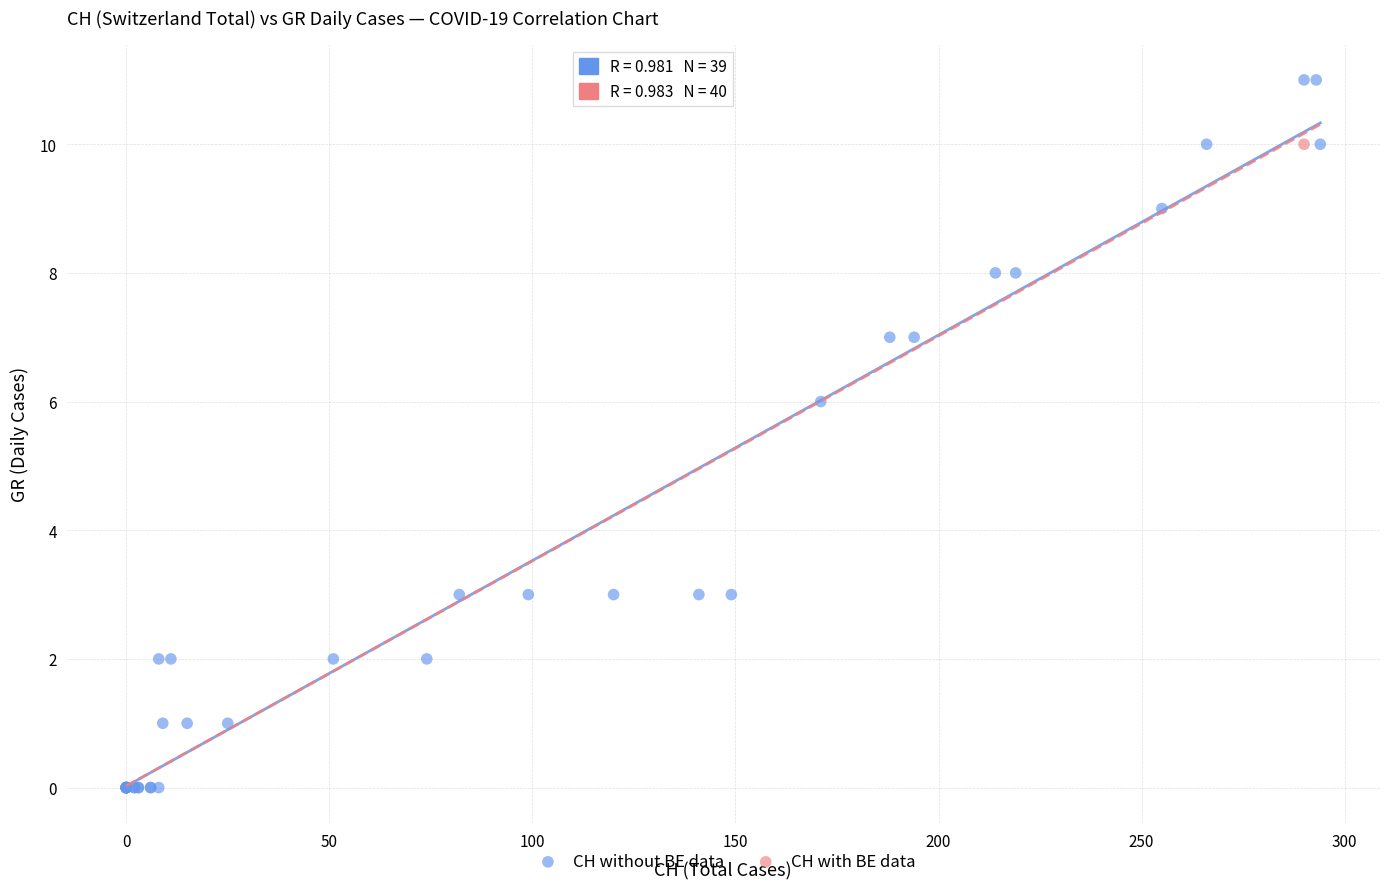

What are all the series names shown in the legend?

CH without BE data, CH with BE data